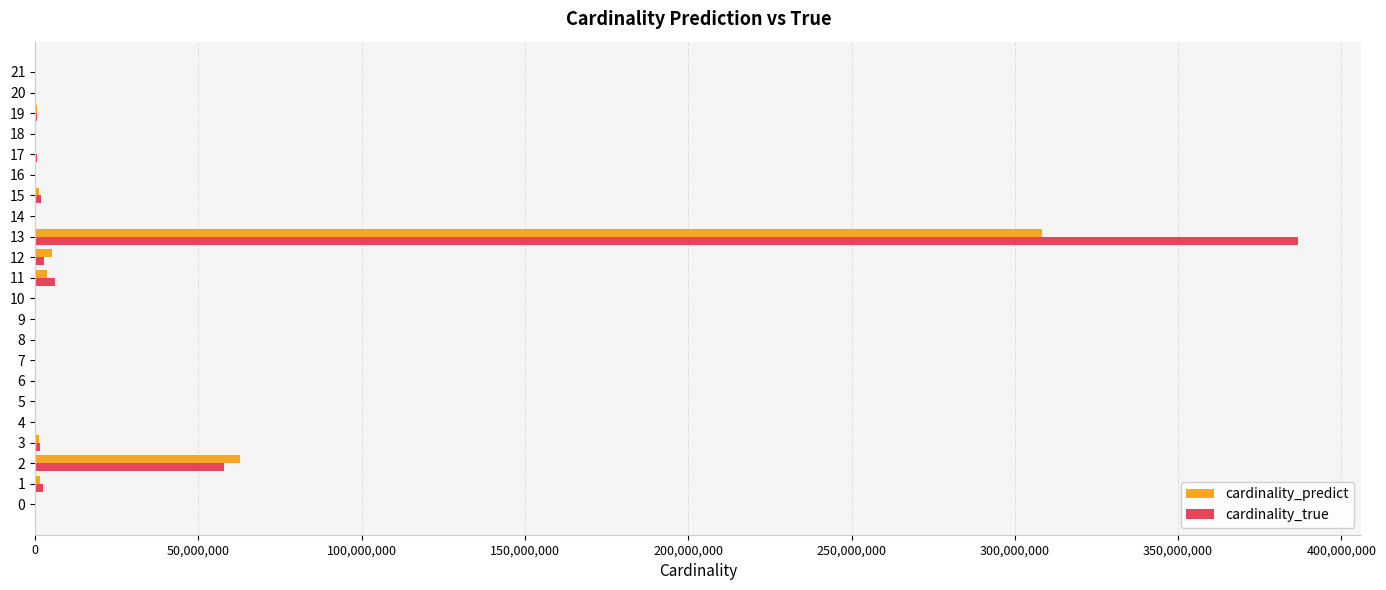

How many data points in cardinality_predict are above 155432?

11